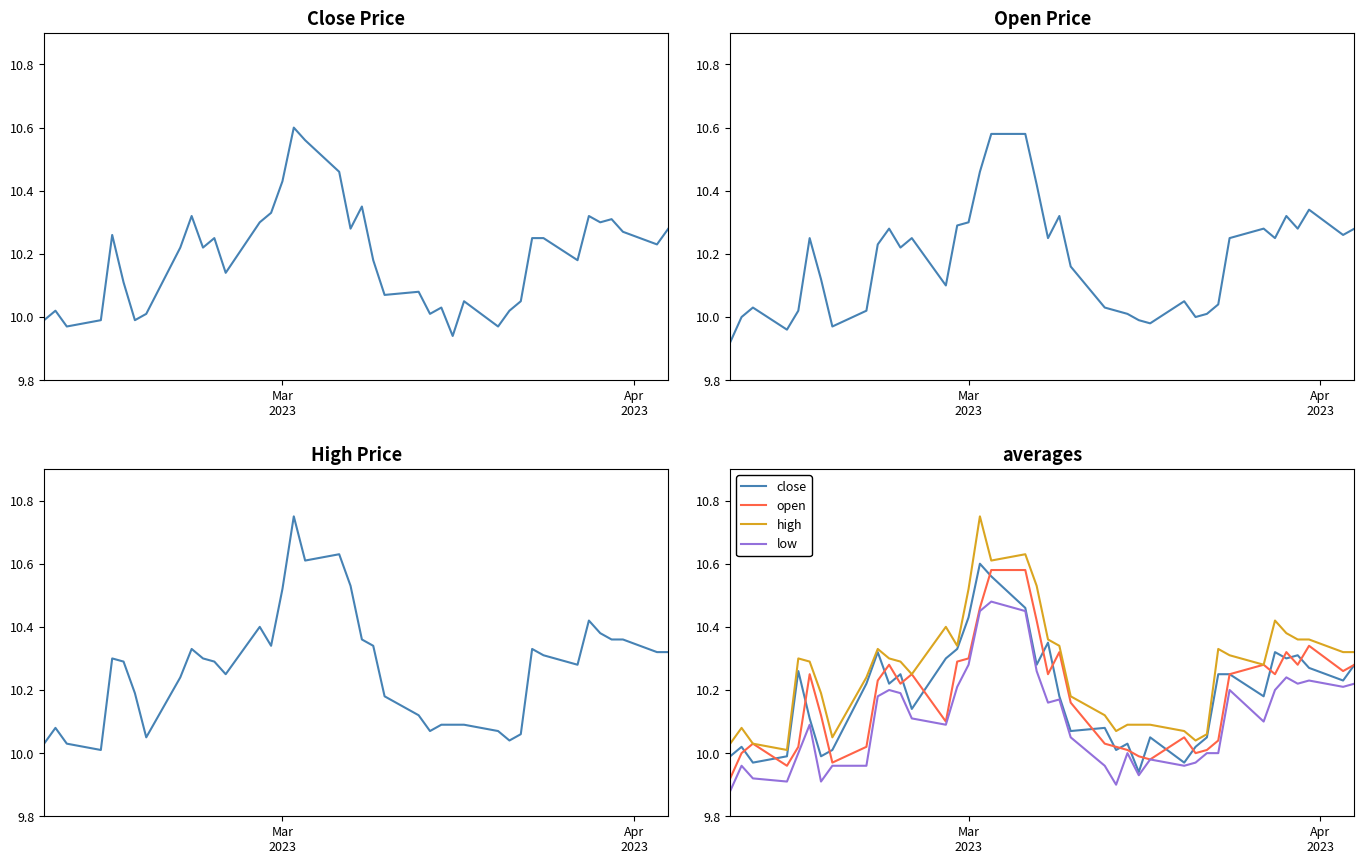

What is the greatest value displayed?

10.8